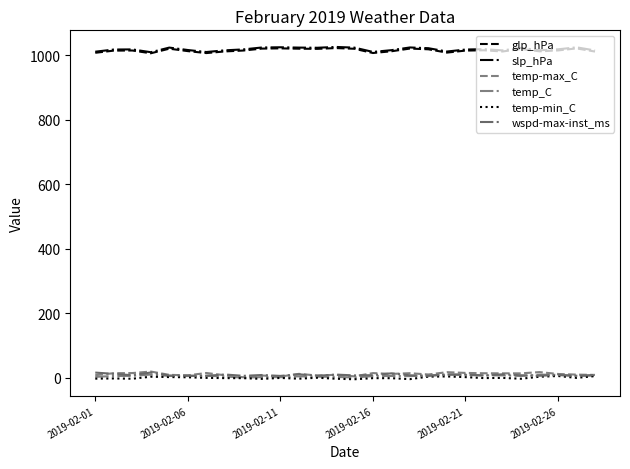

Reading right to left, extract all data points from this chart.

glp_hPa: 1011.1	1020.9	1014.6	1011.9	1019.2	1011.3	1015.1	1014.1	1007.9	1018.1	1020.4	1012.0	1006.6	1019.8	1021.9	1019.5	1020.0	1021.0	1020.3	1014.3	1011.5	1006.4	1012.5	1020.0	1005.8	1014.4	1014.0	1007.3
slp_hPa: 1014.5	1024.3	1018.0	1015.2	1022.6	1014.7	1018.5	1017.4	1011.2	1021.5	1023.8	1015.4	1010.0	1023.3	1025.4	1022.9	1023.4	1024.4	1023.7	1017.8	1014.9	1009.7	1015.9	1023.4	1009.1	1017.8	1017.4	1010.7
temp-max_C: 8.6	9.5	11.5	17.3	13.4	13.5	13.7	14.8	17.1	9.9	13.9	11.7	14.2	4.1	8.9	6.7	11.8	3.5	6.8	1.3	7.5	14.5	7.3	8.8	19.0	14.3	13.9	7.8
temp_C: 6.4	6.0	8.8	9.4	5.3	7.1	7.2	8.5	9.5	7.1	4.8	5.3	4.9	0.5	2.5	3.1	4.2	1.6	1.8	0.0	3.8	6.1	5.1	5.5	9.8	5.5	5.2	2.6
temp-min_C: 4.8	-0.6	5.2	2.9	-3.3	-0.7	-1.3	1.7	3.8	3.2	-4.5	-1.6	-1.5	-4.9	-3.3	-0.2	-3.2	-0.8	-3.7	-1.5	-1.4	-0.6	1.2	1.9	3.0	-3.3	-2.4	-3.0
wspd-max-inst_ms: 8.5	5.4	8.3	6.0	7.4	10.5	6.5	9.6	10.0	5.6	7.4	13.5	7.8	7.0	9.6	5.9	10.5	5.5	8.3	5.7	9.9	5.7	6.4	6.6	16.1	7.6	11.8	15.8